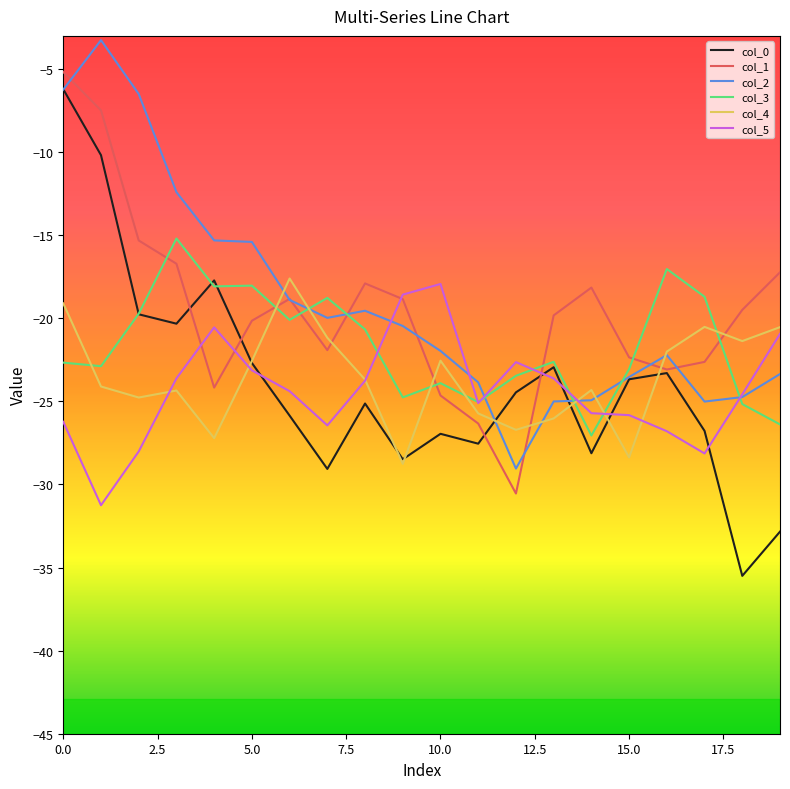

Which series has the largest range (max minus min)?

col_0